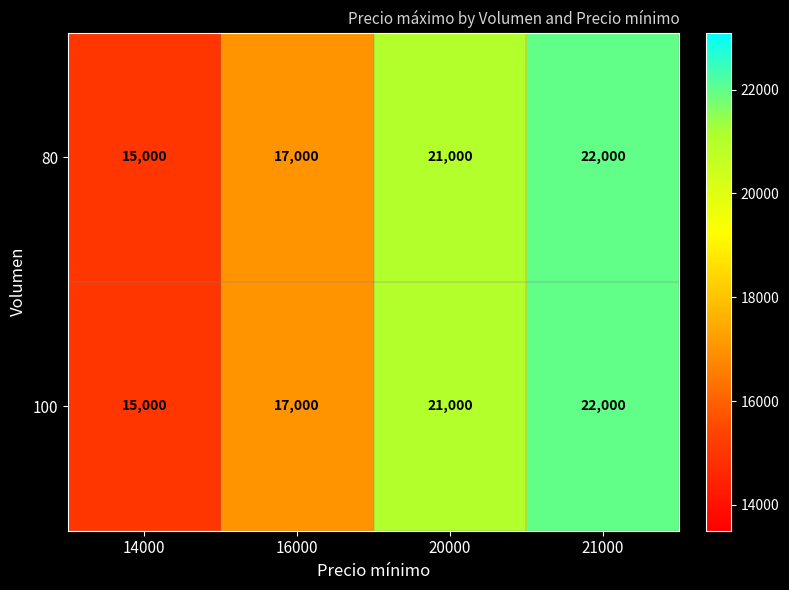

What is the maximum value for 100?

22000